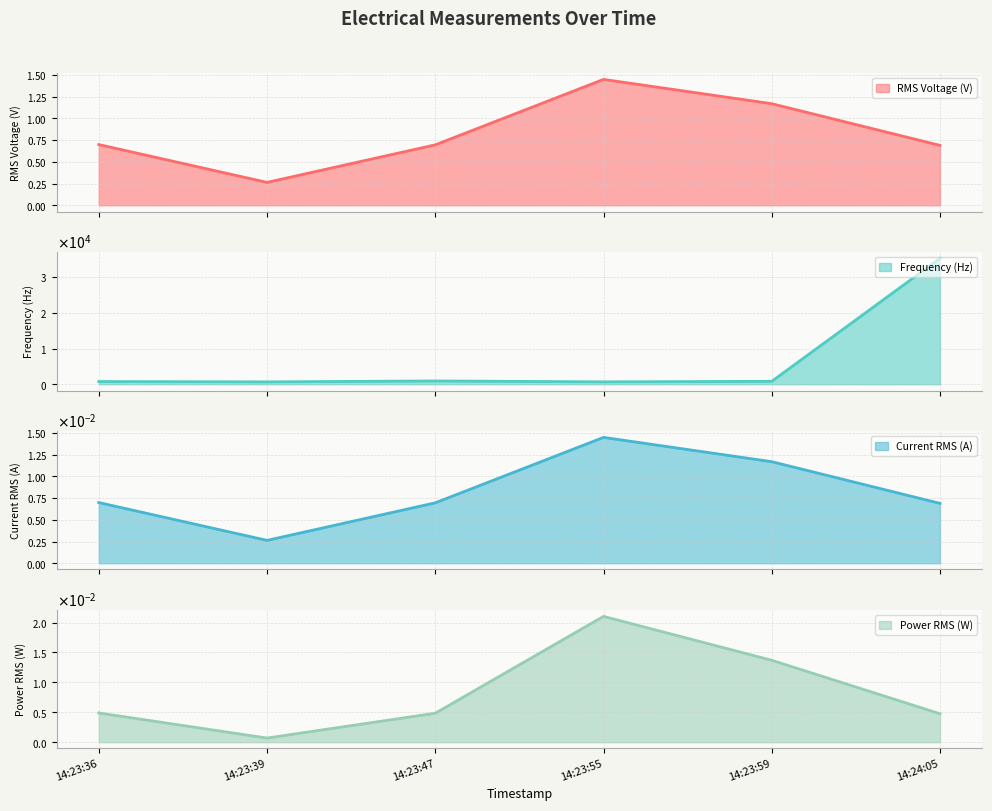

What is the lowest value of the Frequency (Hz) series?

660.2